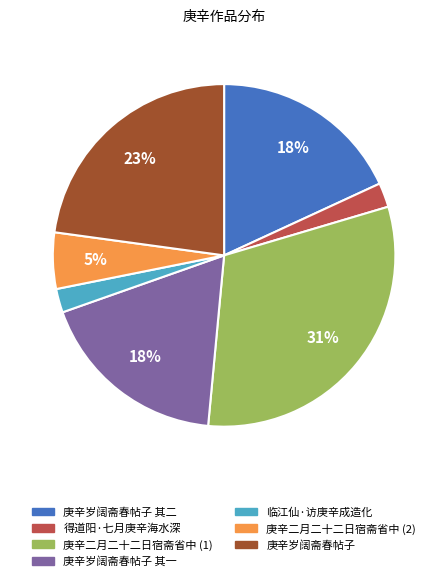

Does 庚辛岁阔斋春帖子 其一 represent more than half of the total?

No